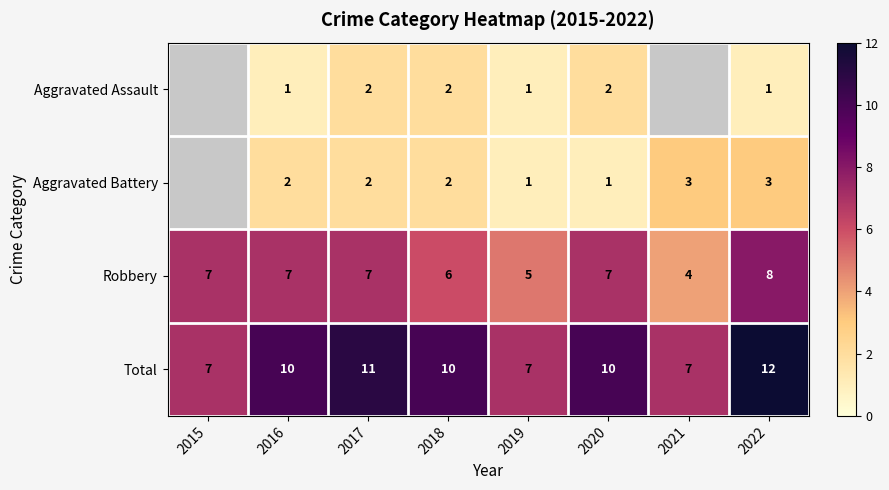

Between 2018 and 2019, which series saw the biggest shift?

Total